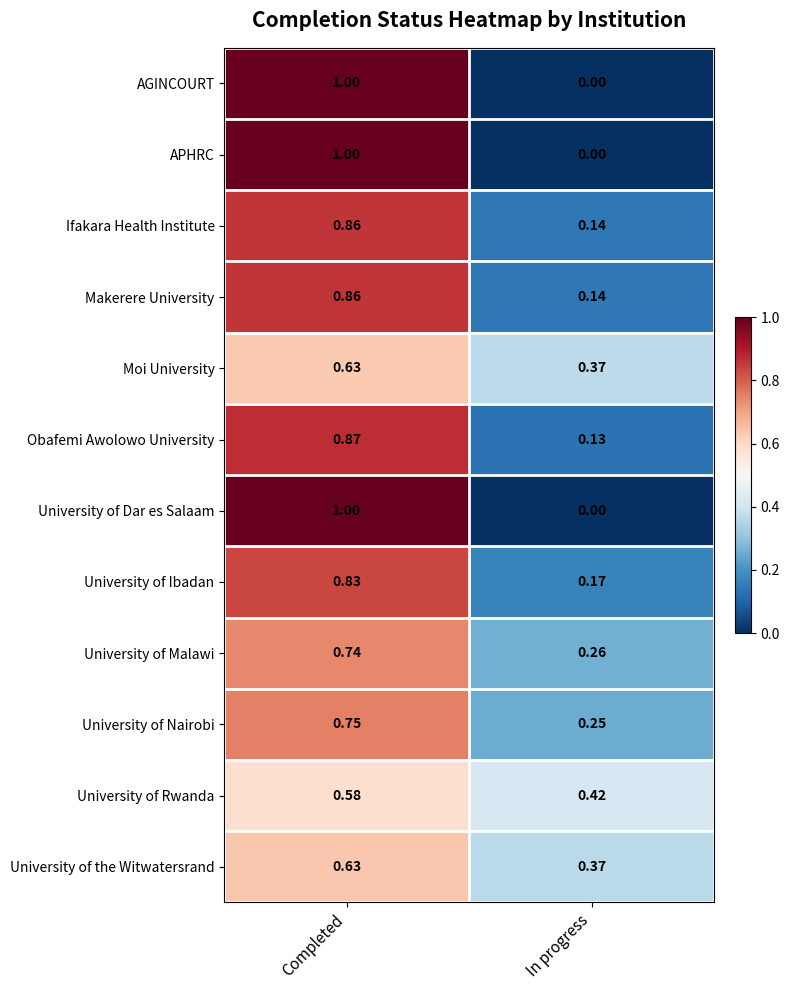

Where is Moi University nearest to the value 0?

In progress